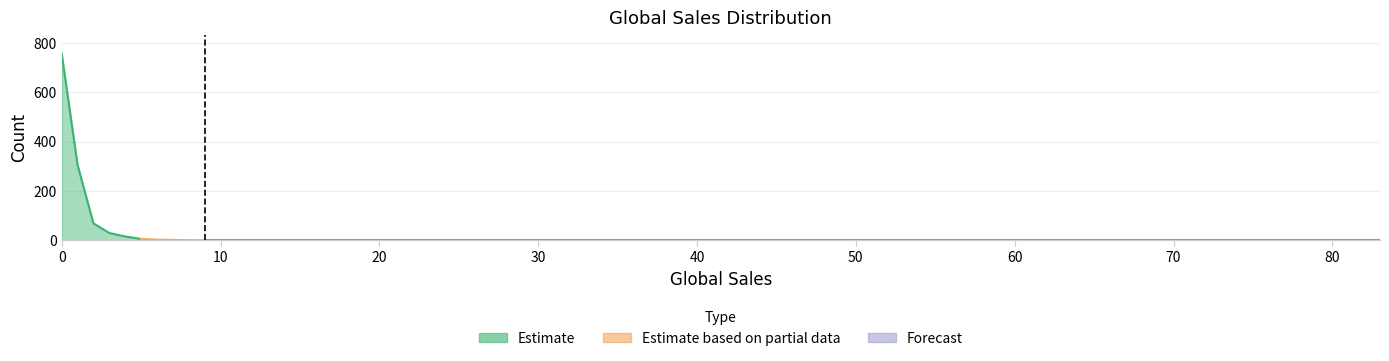

The chart shows a value of 0 at 9. True or false?

False